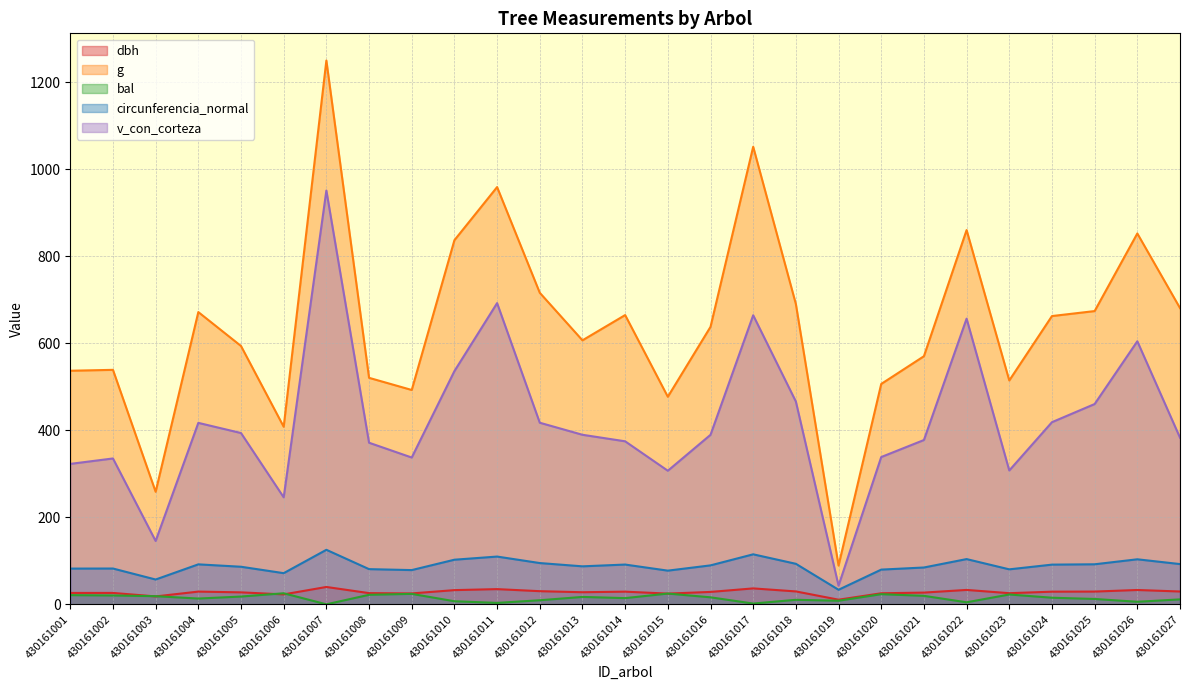

At how many categories does at least one series exceed 1114?

1